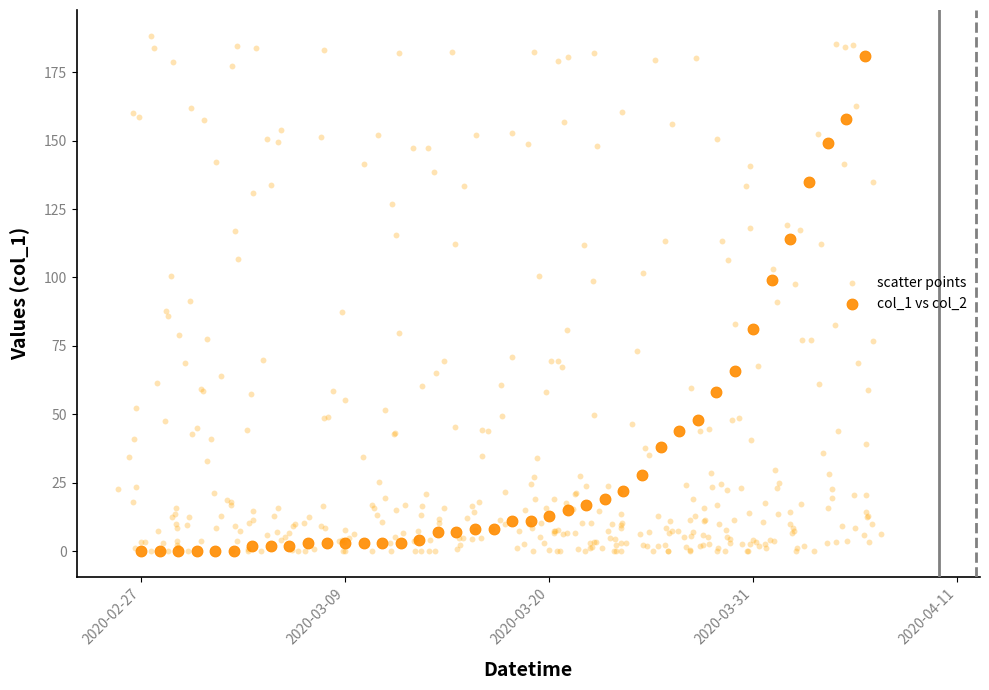

What are all the series names shown in the legend?

scatter points, col_1 vs col_2